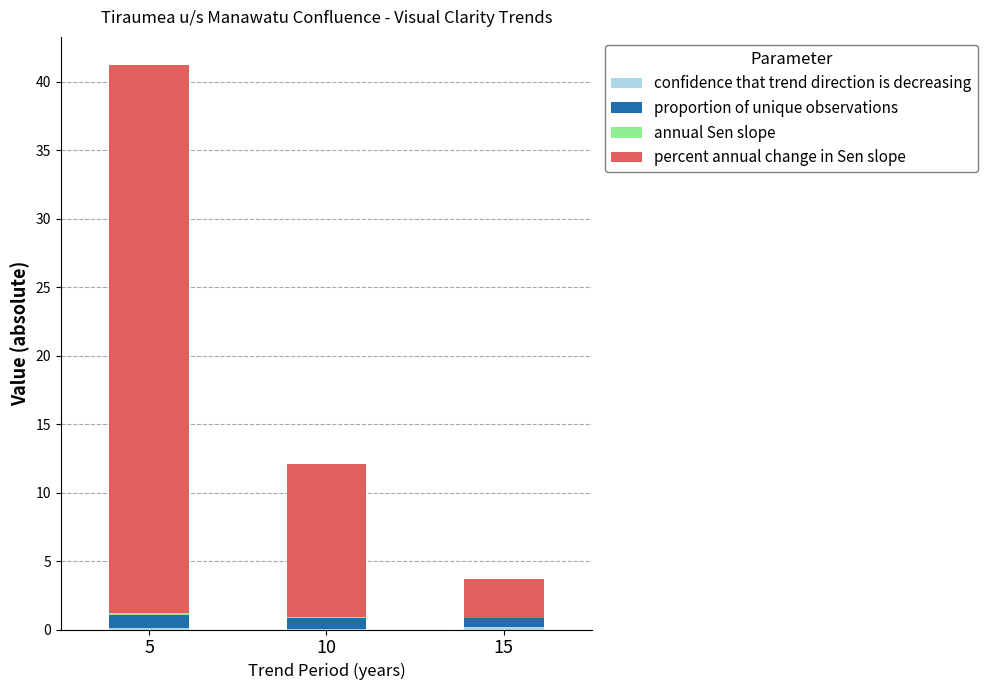

At which category is the sum across all series the highest?

5